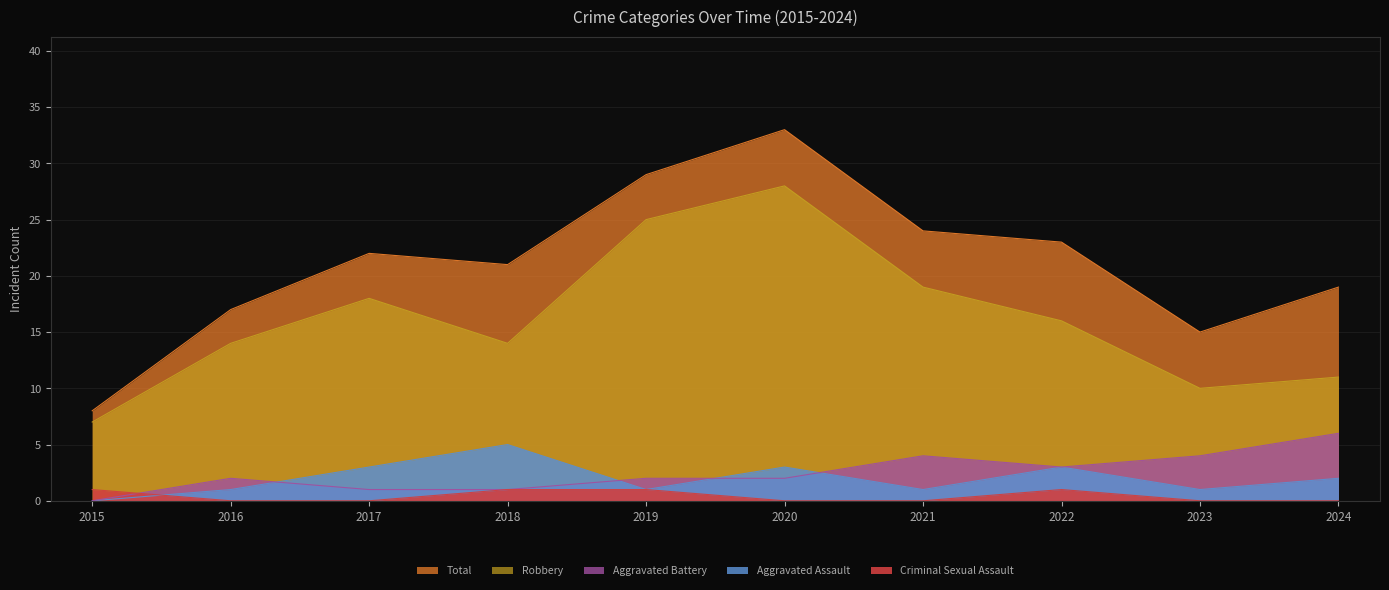

Between 2017 and 2021, which series saw the biggest shift?

Aggravated Battery